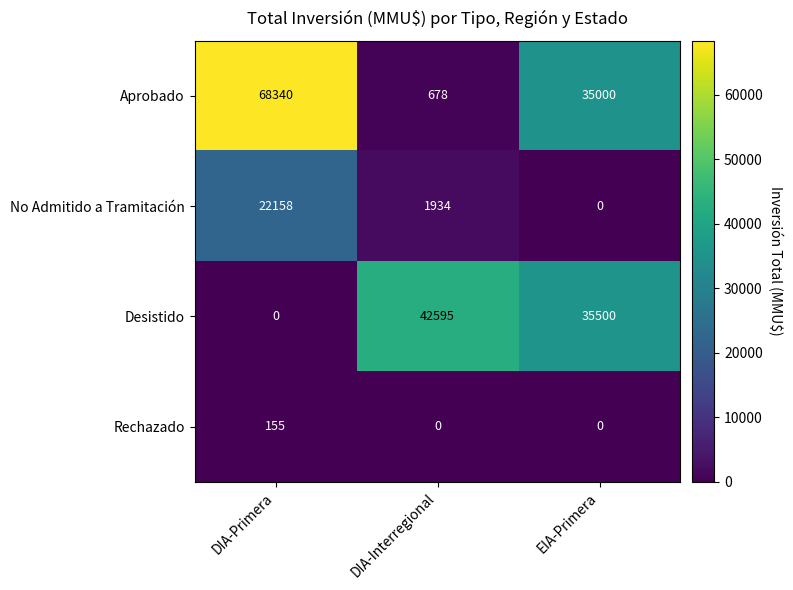

How many data points does each series have?

3